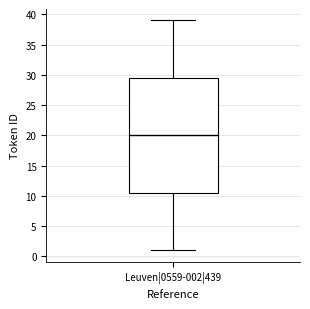

Transcribe this box plot: give where the median line is, the range the box spans, and where the two whiskers end, as read against the y-axis. The values are not printed on the chart, so give them approximately, as read against the axis.

median 20.0, box 10.5 to 29.5, whiskers 1.0 to 39.0